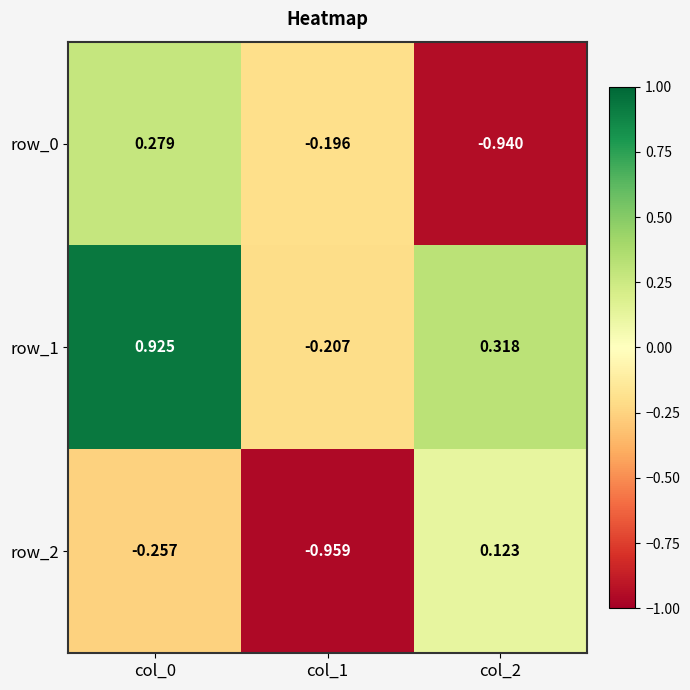

Is the value of row_2 at col_2 greater than the value of row_0 at col_0?

No